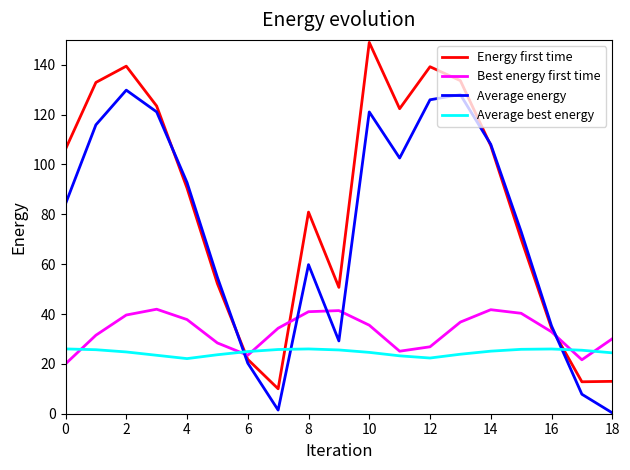

Which series has the widest spread of values?

Energy first time